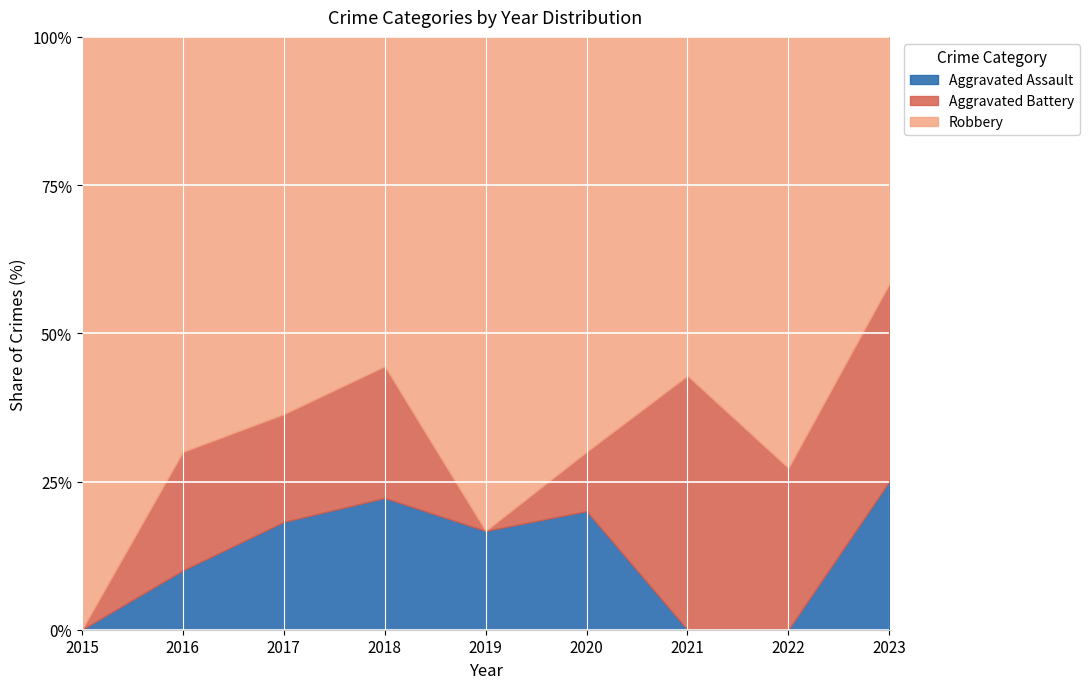

Rank the series at 2019 from highest to lowest value.

Robbery, Aggravated Assault, Aggravated Battery